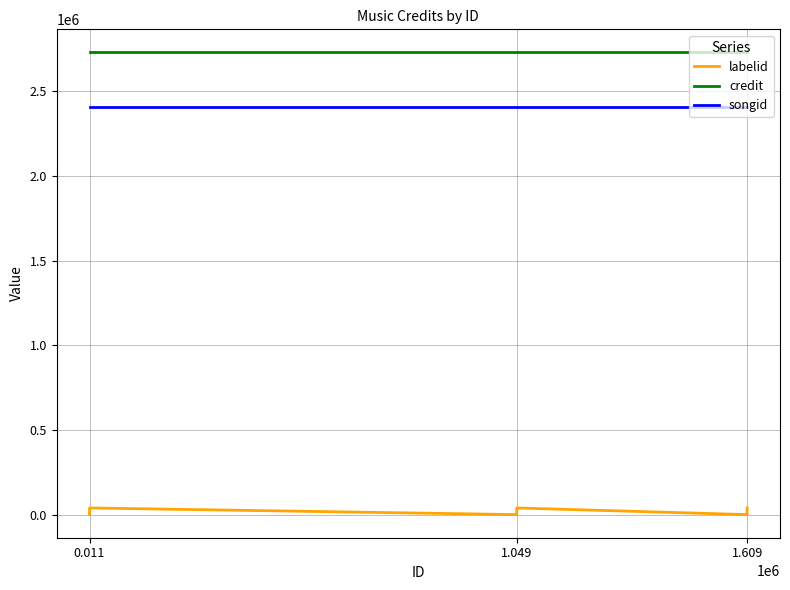

What are all the series names shown in the legend?

labelid, credit, songid